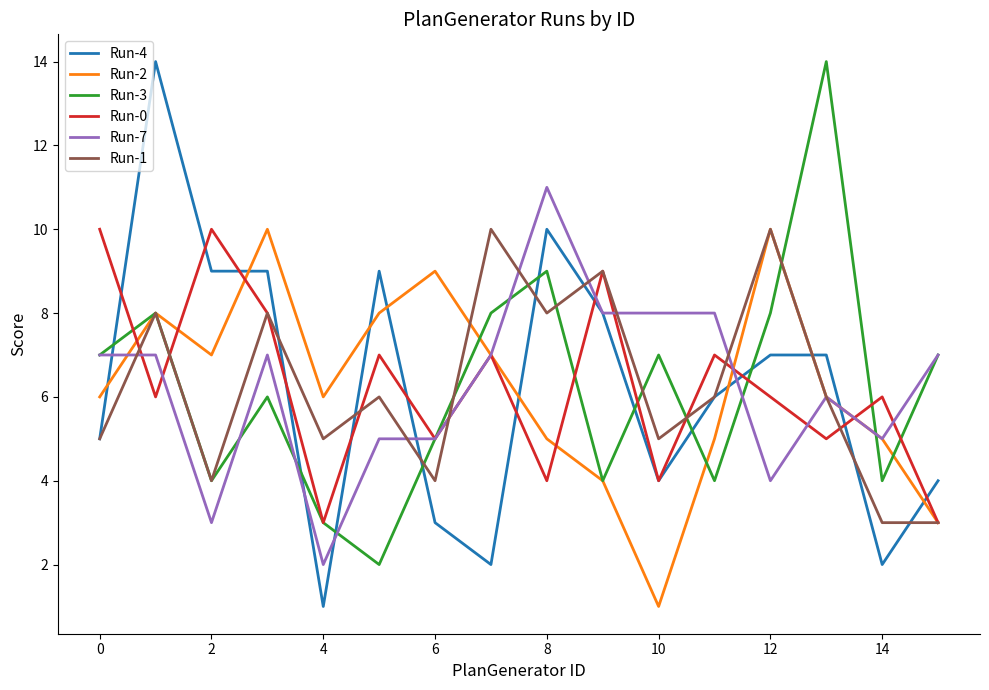

True or false: Run-3 has more than 2 interior local peaks.

True